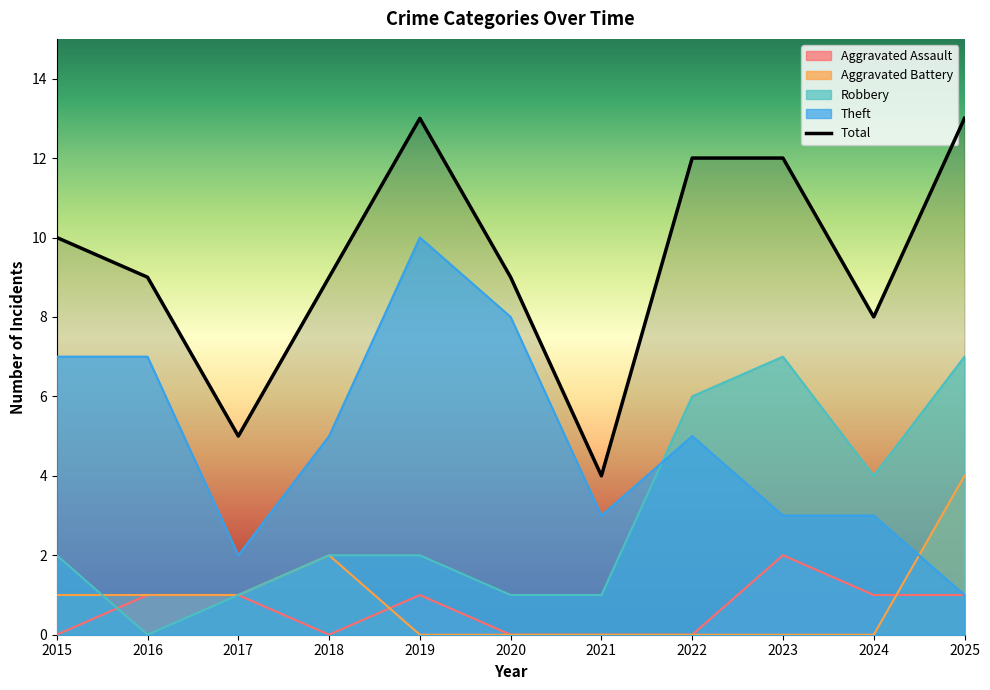

What is the value of the Aggravated Assault point at the 11th from the left?

1